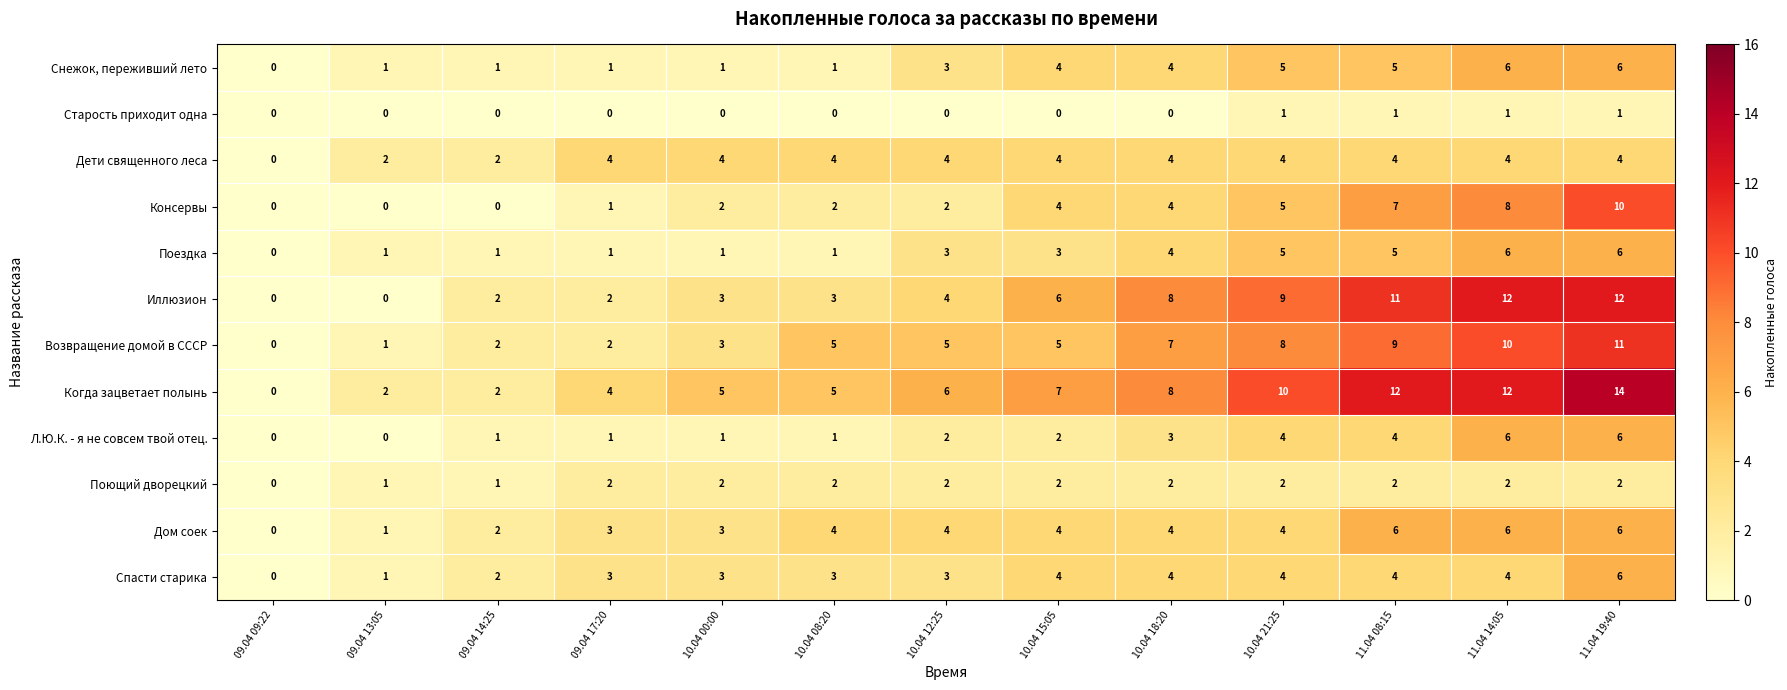

What is the average value of the Спасти старика series?

3